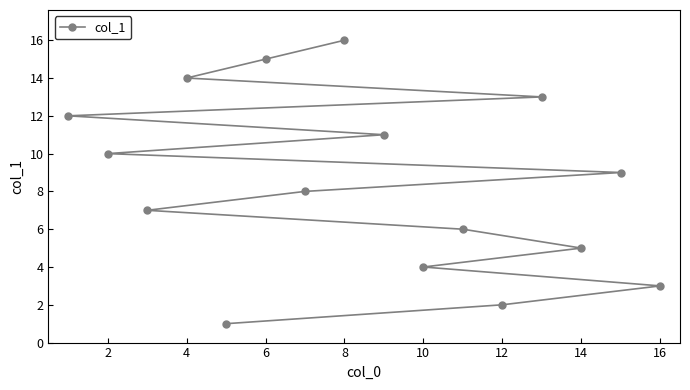

What is the minimum value shown in the chart?

1